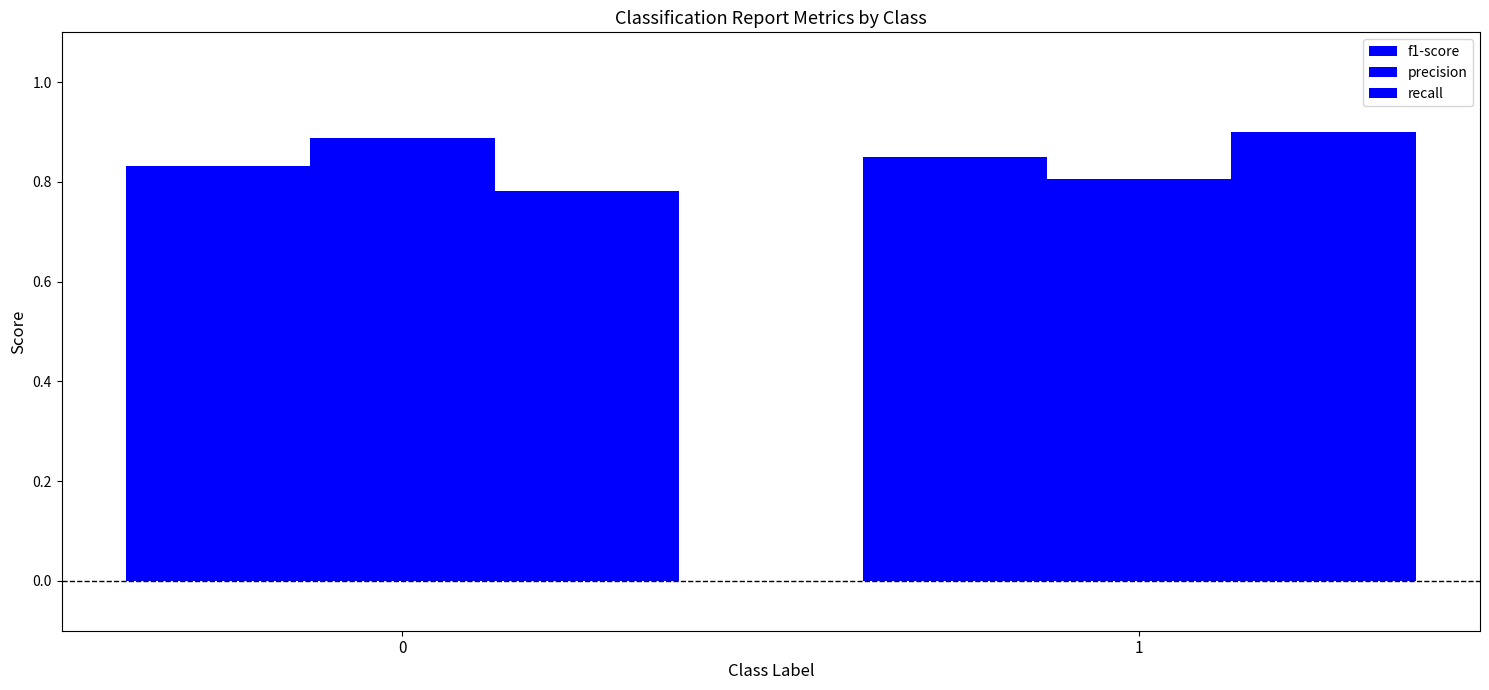

Does the chart contain any negative values?

No